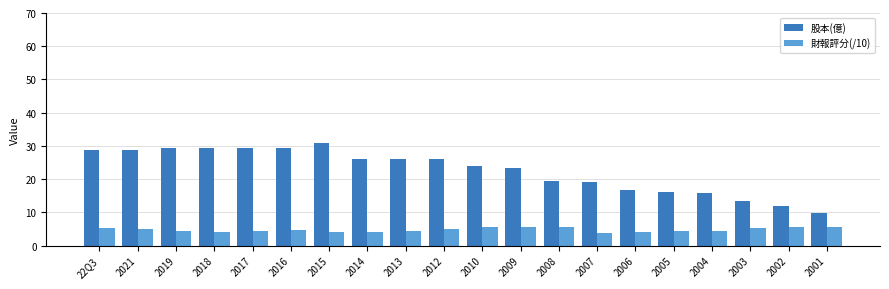

Count the number of data series in this chart.

2